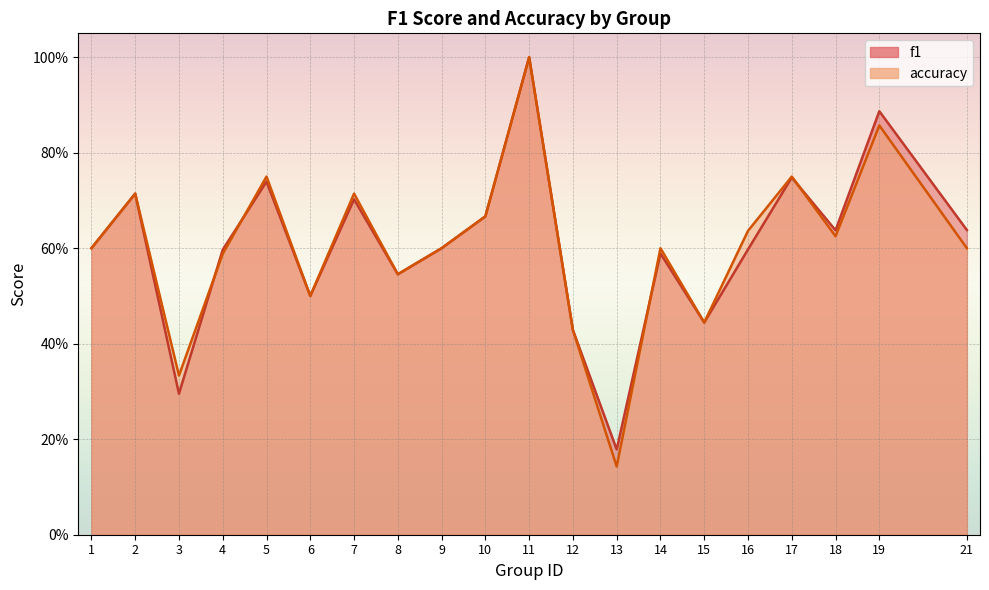

Reading left to right, what are all the values shown in this chart?

f1: 1=0.6	2=0.7	3=0.3	4=0.6	5=0.7	6=0.5	7=0.7	8=0.5	9=0.6	10=0.7	11=1.0	12=0.4	13=0.2	14=0.6	15=0.4	16=0.6	17=0.7	18=0.6	19=0.9	21=0.6
accuracy: 1=0.6	2=0.7	3=0.3	4=0.6	5=0.8	6=0.5	7=0.7	8=0.5	9=0.6	10=0.7	11=1.0	12=0.4	13=0.1	14=0.6	15=0.4	16=0.6	17=0.8	18=0.6	19=0.9	21=0.6